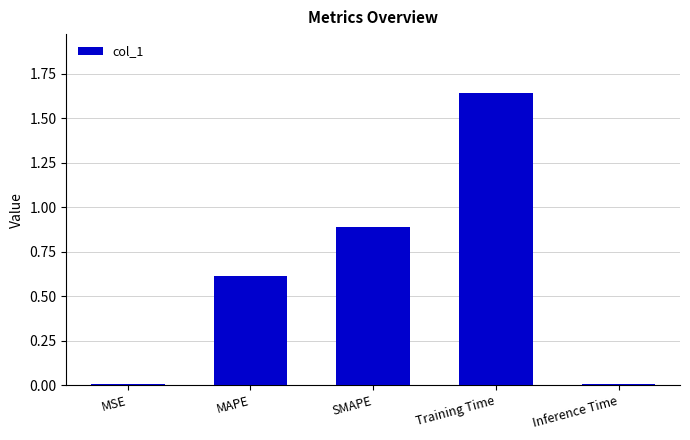

What is the value of the 3rd bar from the left?

0.9